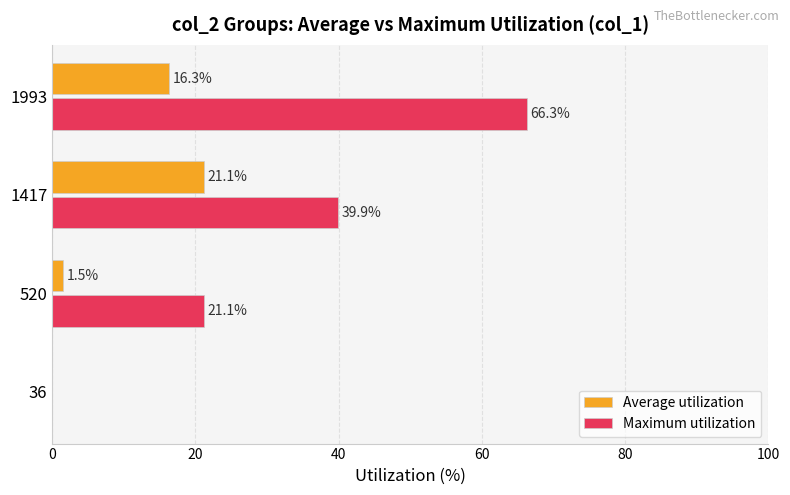

What value does the Maximum utilization series have at 1417?

39.9